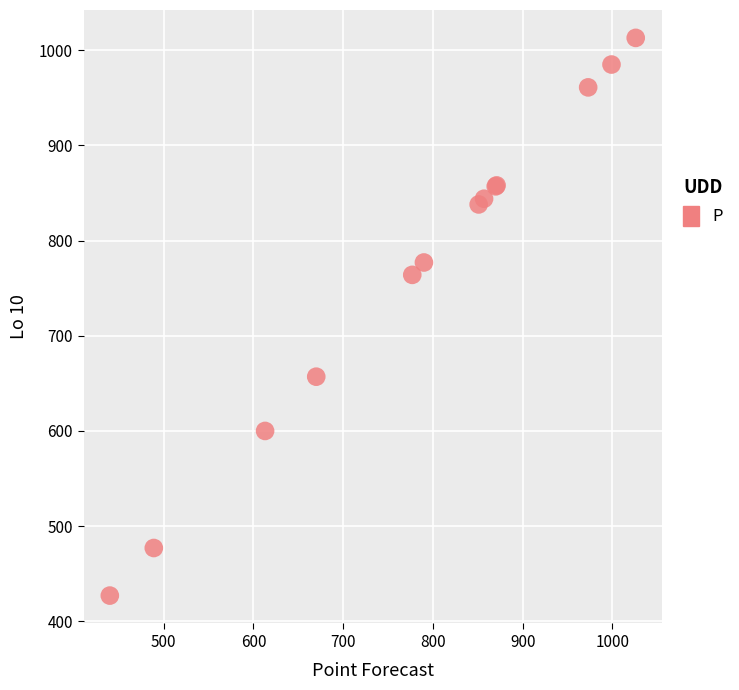

What Y value in the scatter plot is closest to 720?

764